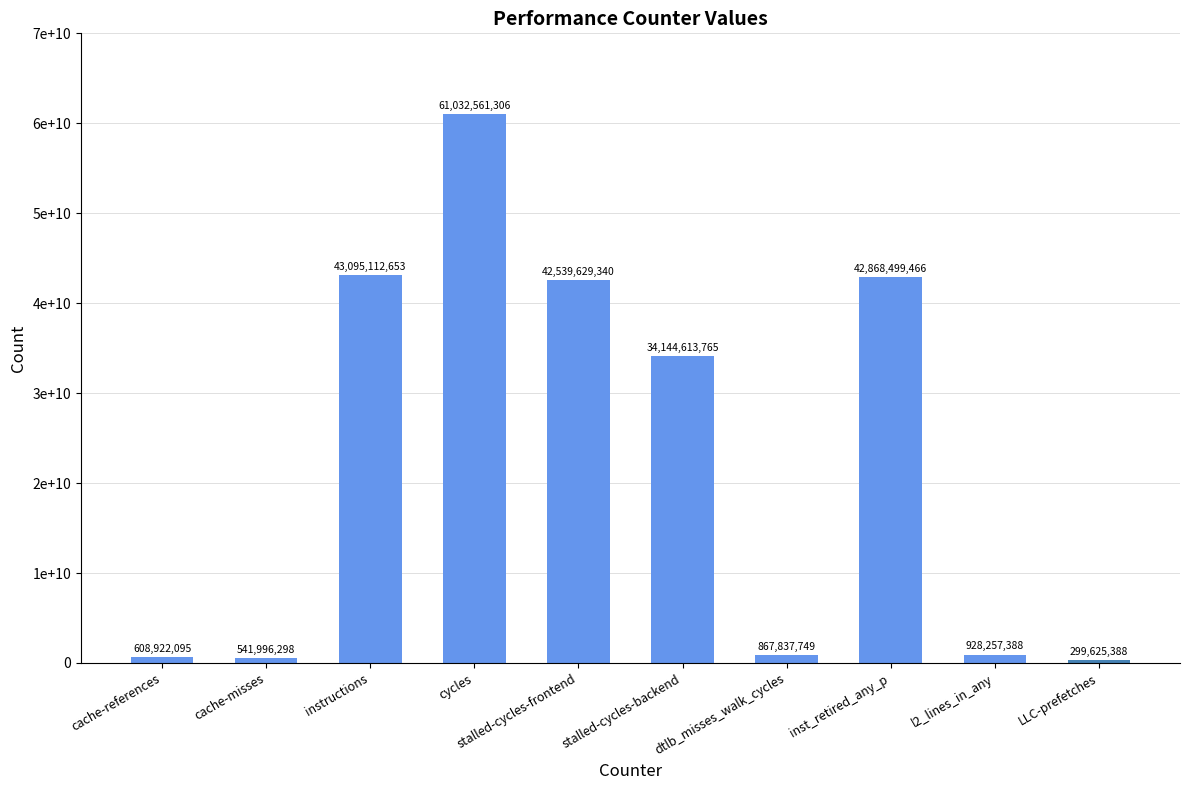

Are the bars horizontal?

No